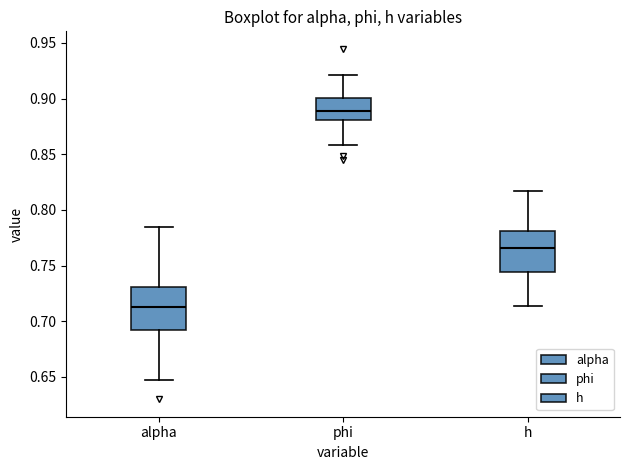

Reading left to right, read every box against the y-axis: the position of its median line, the range the box covers, and the ends of its whiskers. The values are not printed on the chart, so give them approximately, as read against the axis.

alpha: median 0.715, box 0.690 to 0.730, whiskers 0.645 to 0.785
phi: median 0.890, box 0.880 to 0.900, whiskers 0.860 to 0.920
h: median 0.765, box 0.745 to 0.780, whiskers 0.715 to 0.815